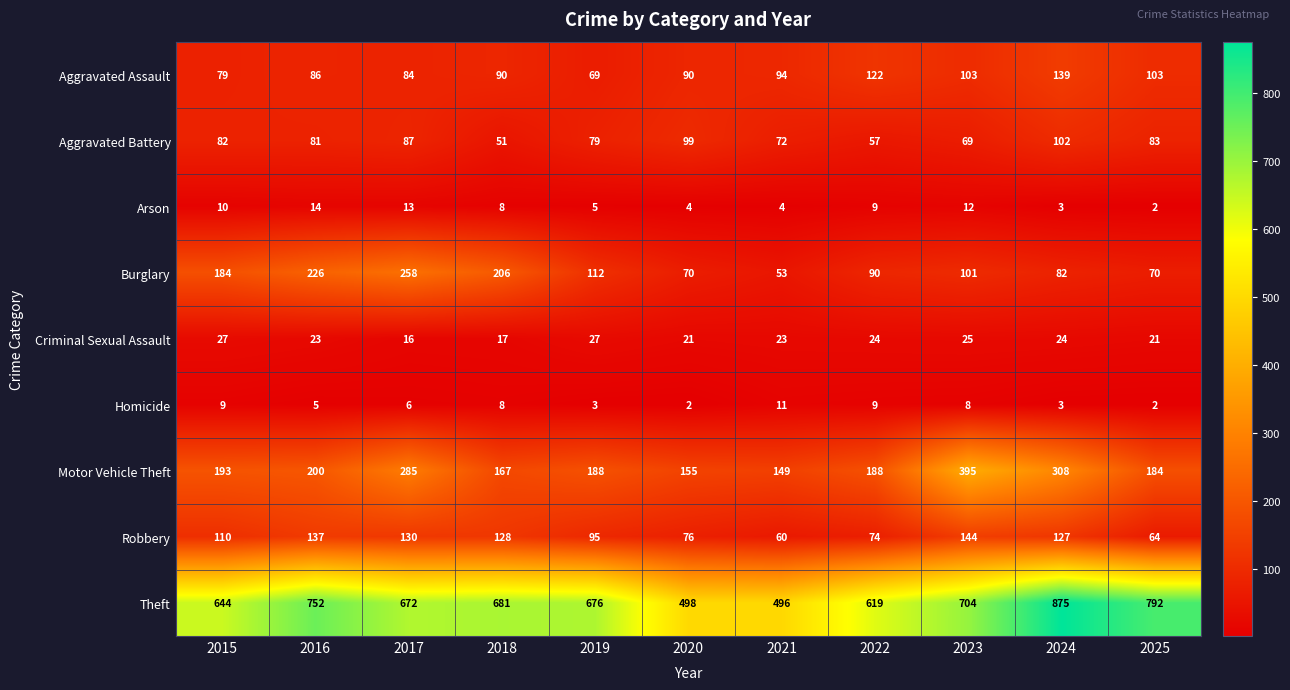

Is it true that Robbery equals 144 at 2023?

True